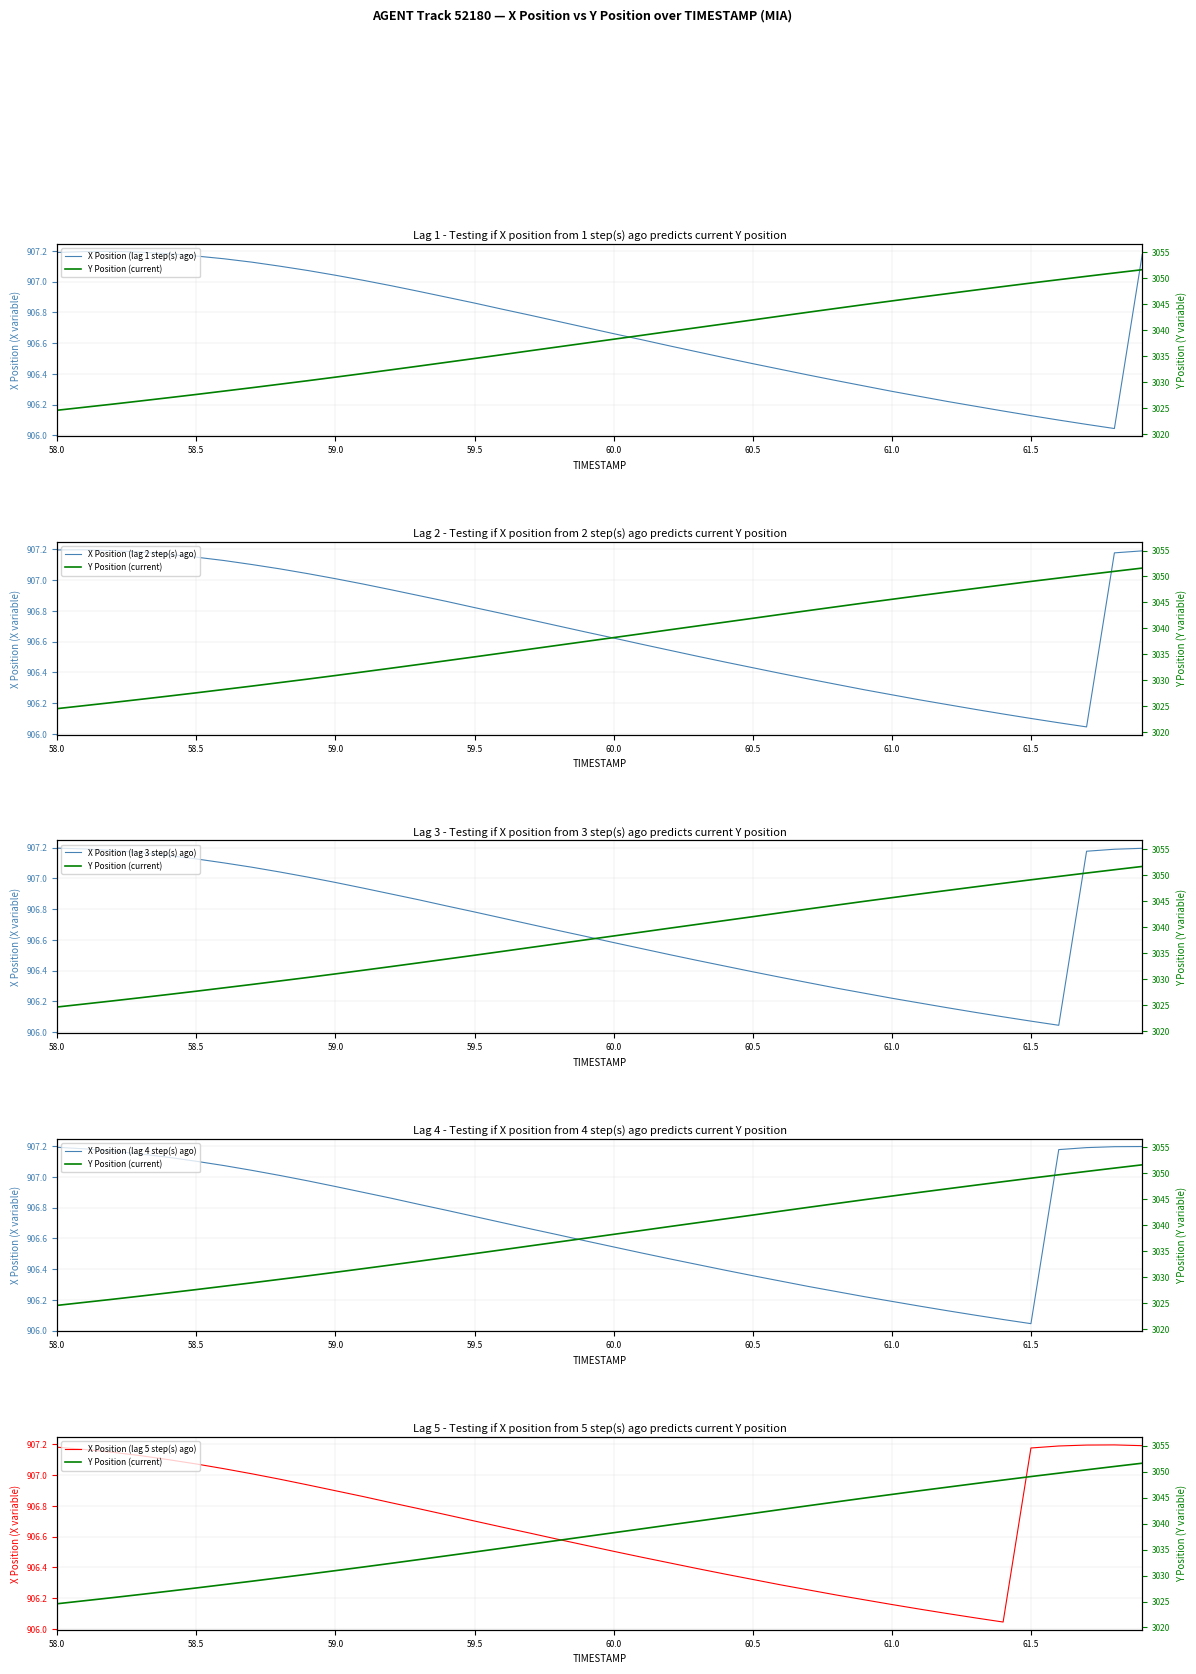

Does the chart display data point markers on the line(s)?

No